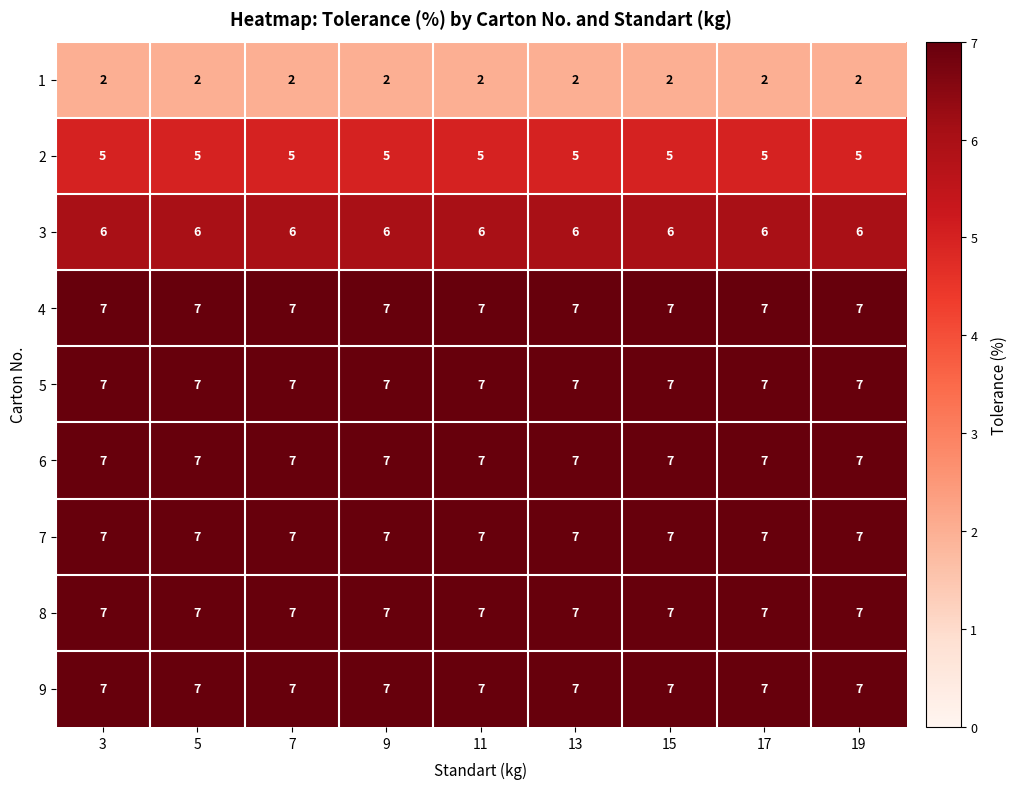

What is the sum of all 2 values?

45